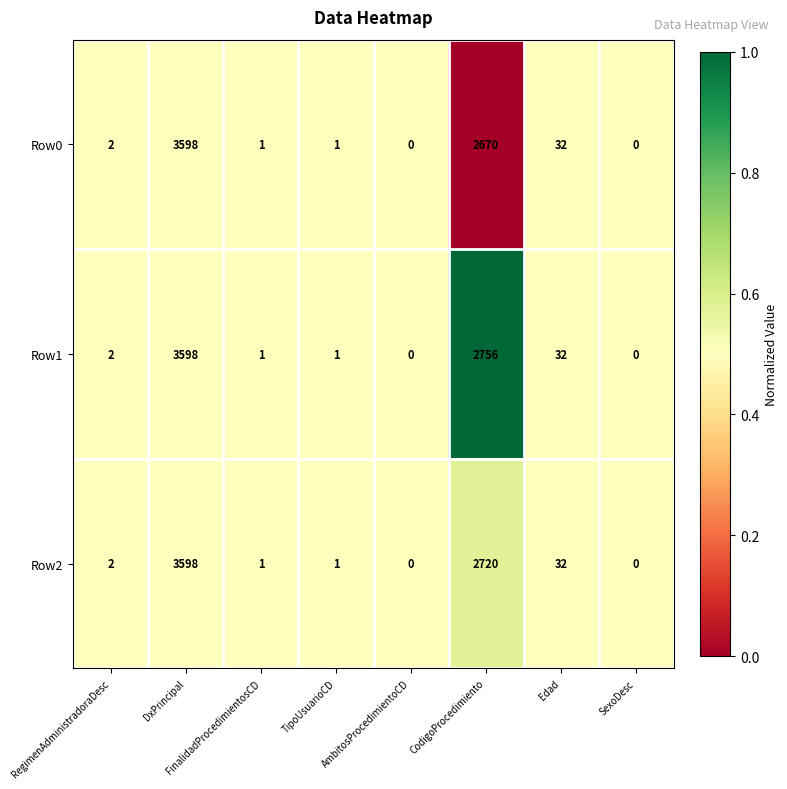

What is the maximum value shown in the chart?

3598